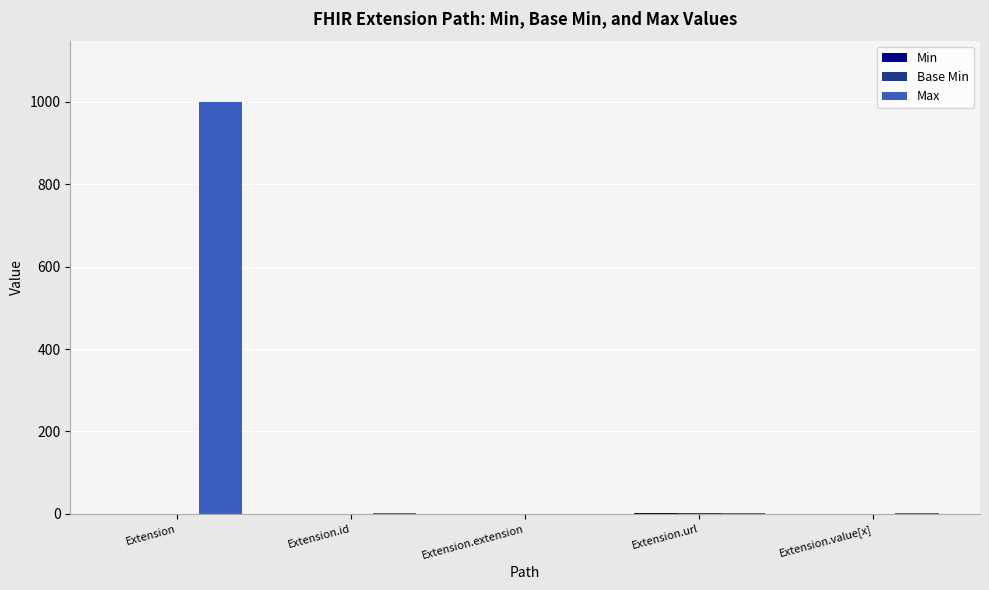

Which series changed the most between Extension and Extension.value[x]?

Max